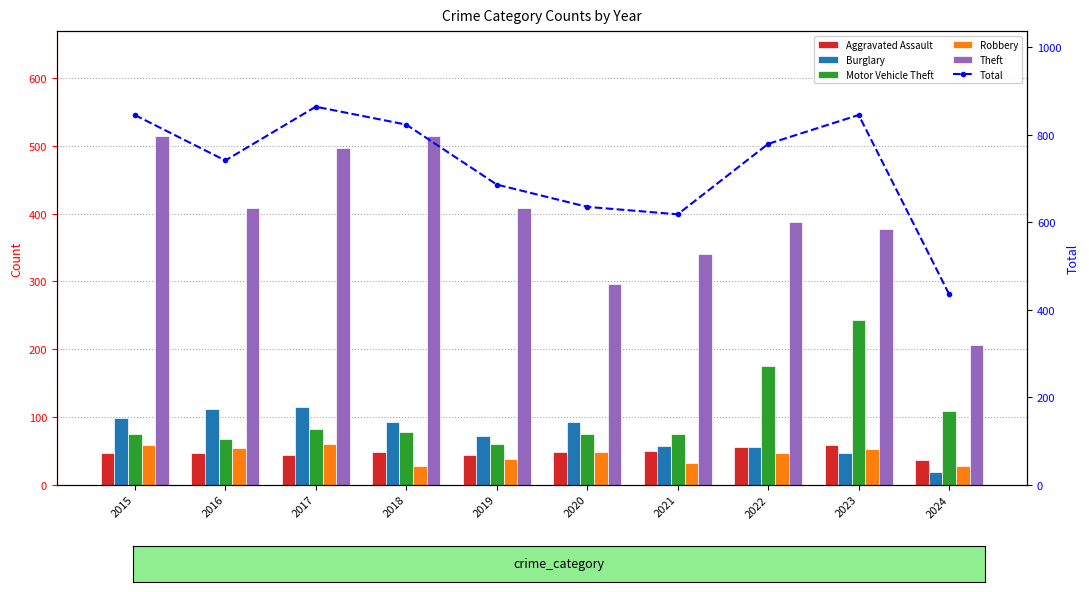

Is the value of Total at 2020 greater than the value of Robbery at 2024?

Yes